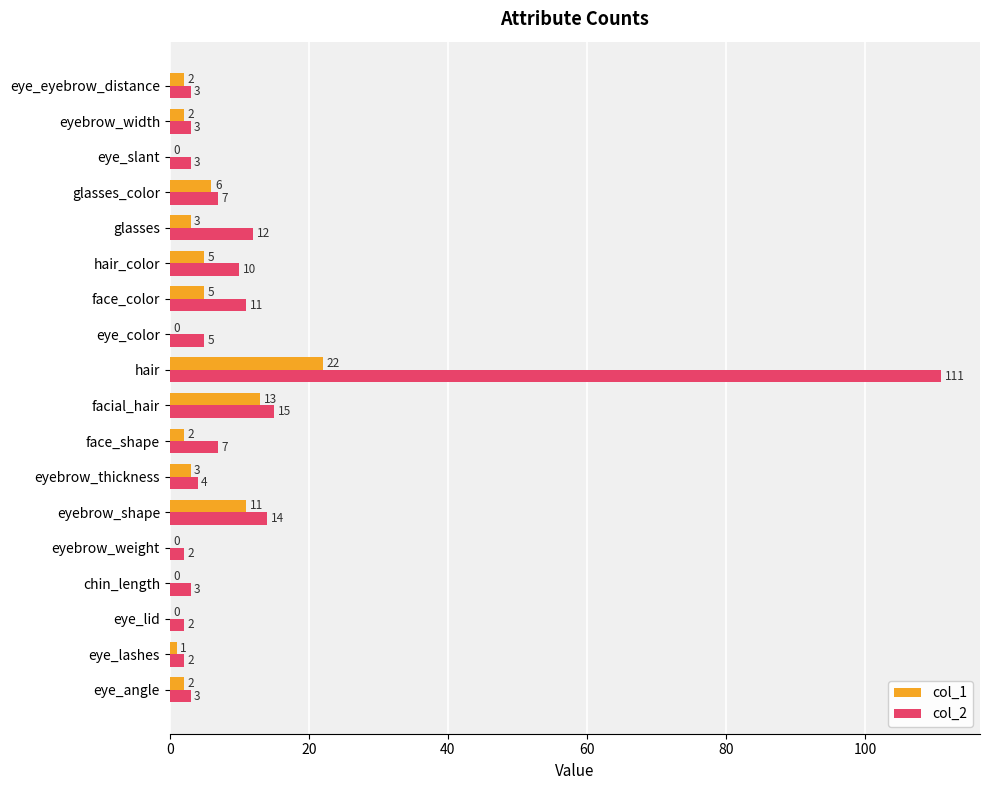

Which label corresponds to the largest value in the chart?

hair